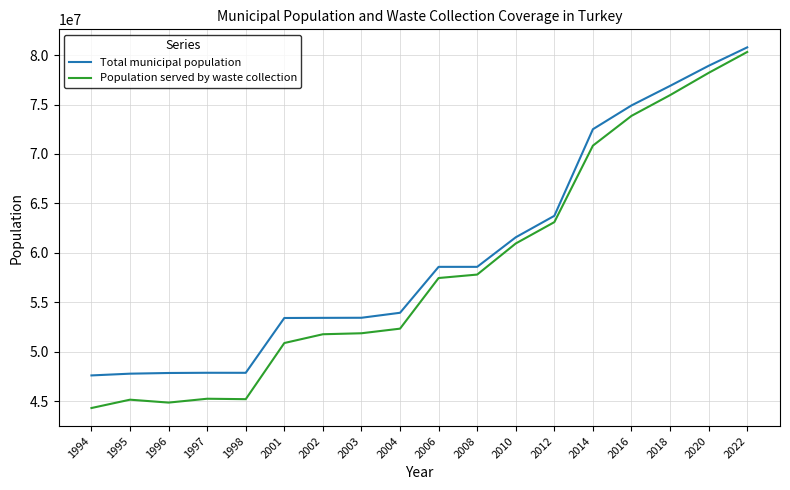

Rank the series by their average value, from lowest to highest.

Population served by waste collection, Total municipal population